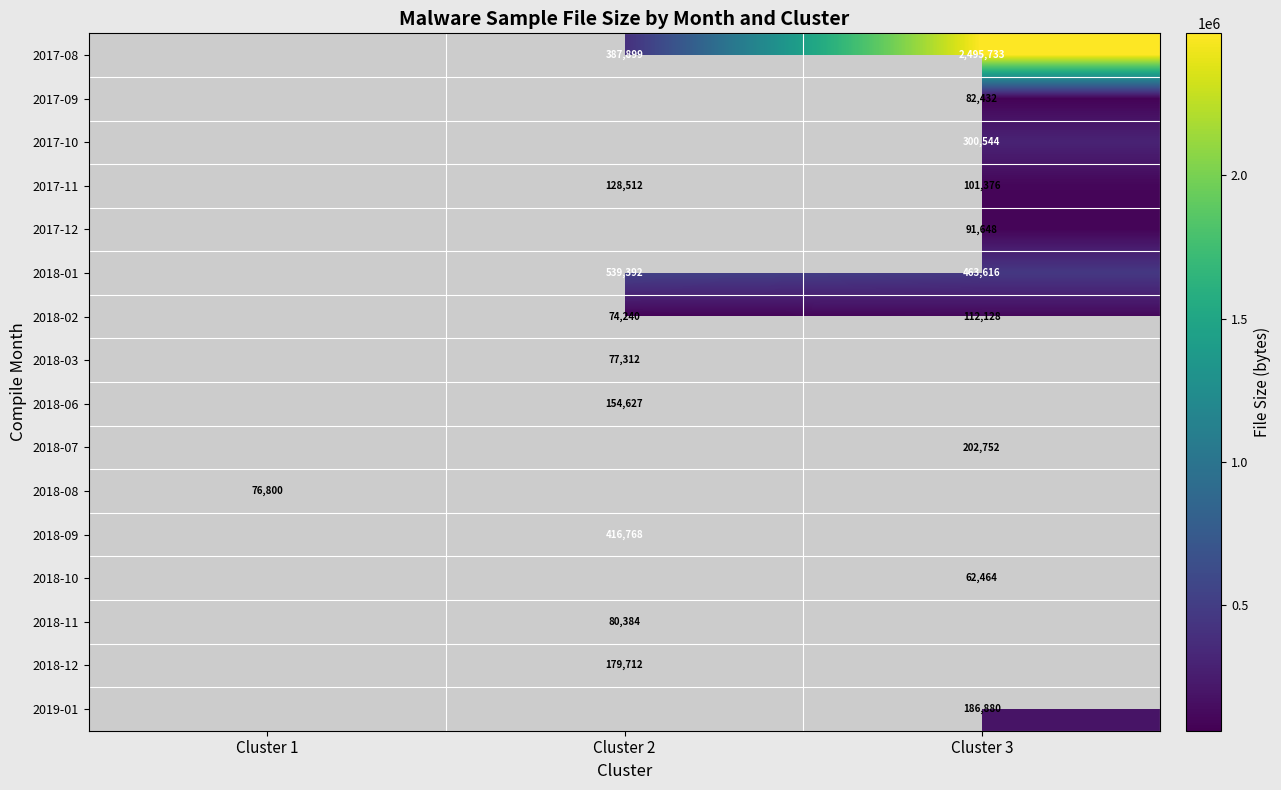

The value of 2018-02 at Cluster 3 is 112128. True or false?

True